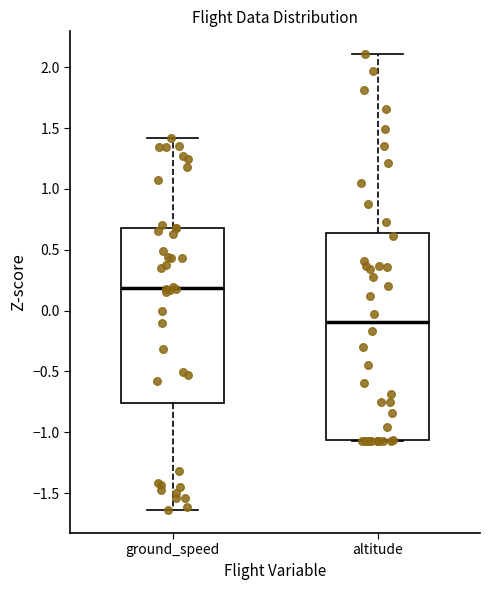

Which box has the highest median line?

ground_speed